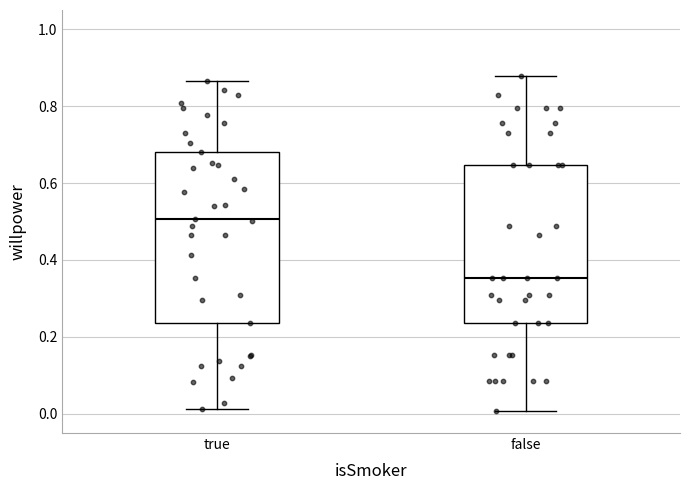

Which box's median line is the lowest?

false